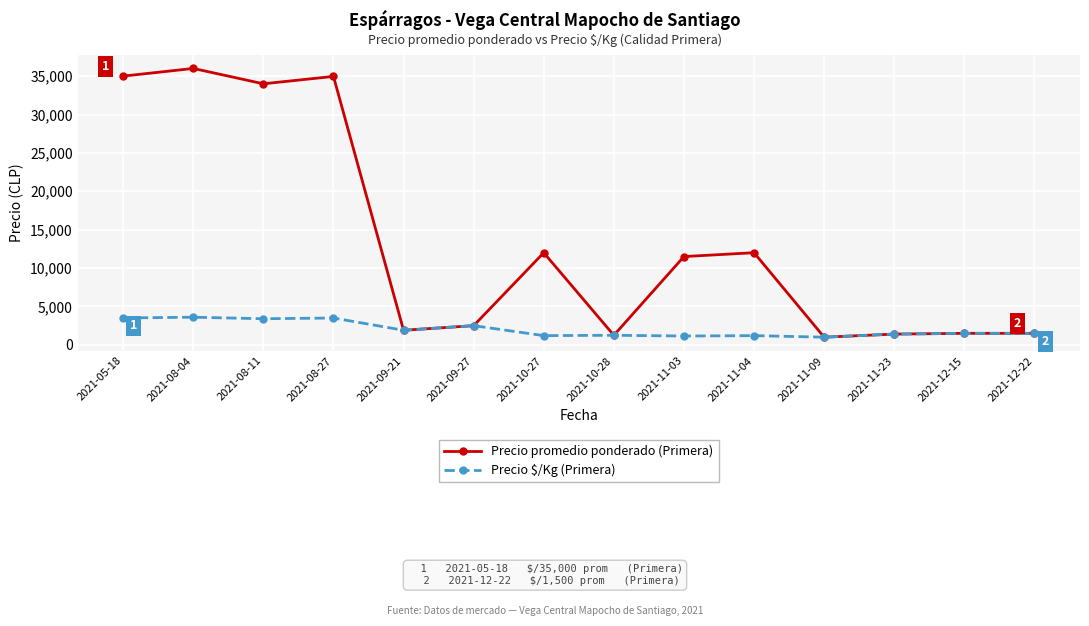

The value of Precio promedio ponderado (Primera) at 2021-08-11 is 14156. True or false?

False